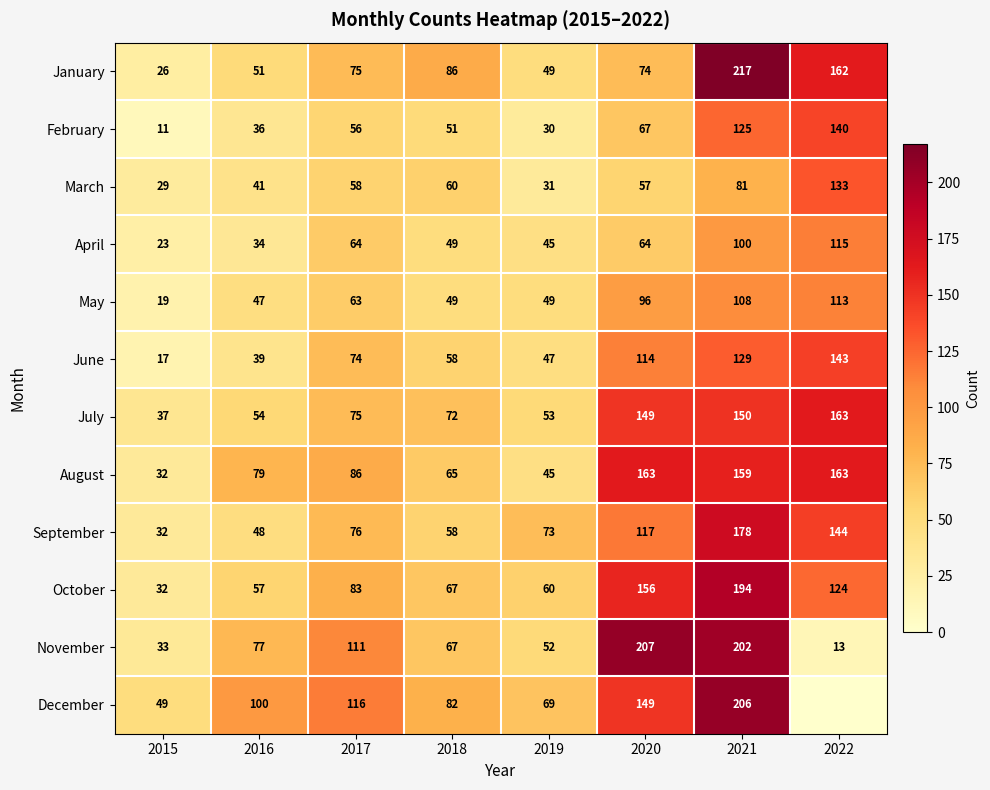

What is the difference between the maximum and second lowest values in the August series?

118